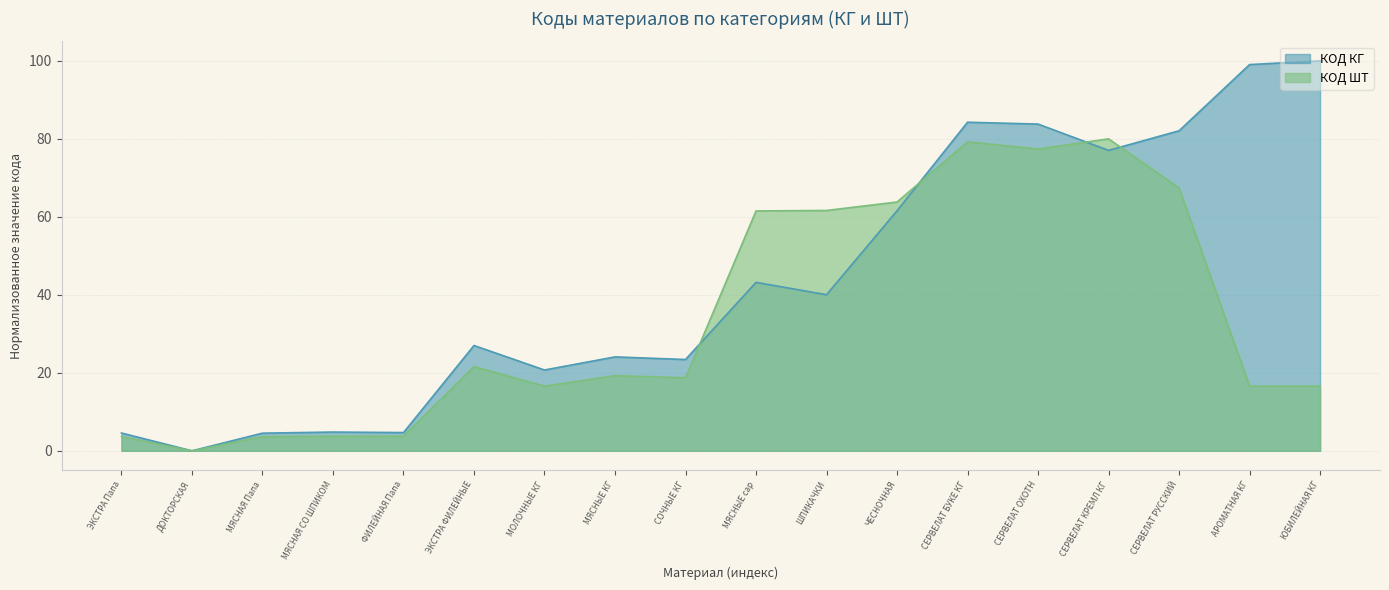

True or false: КОД ШТ and КОД КГ intersect in this chart.

True